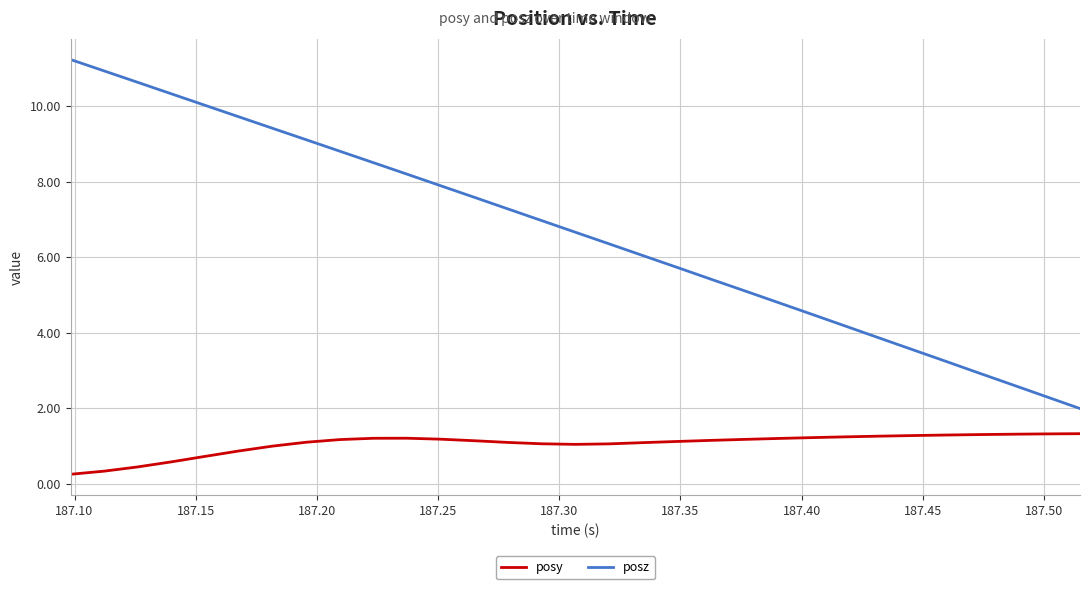

In posy, how many points are lower than both neighbors (excluding endpoints)?

1